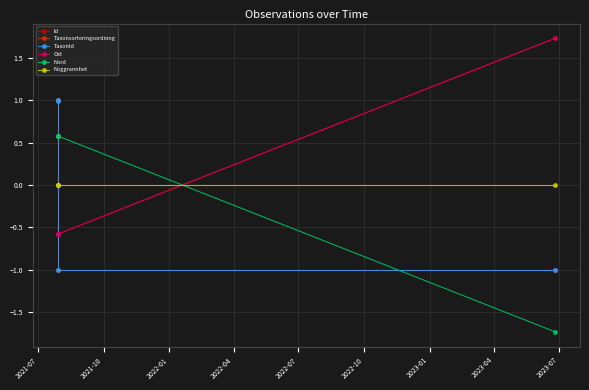

Between 2021-10 and 2022-04, which series saw the biggest shift?

Ost